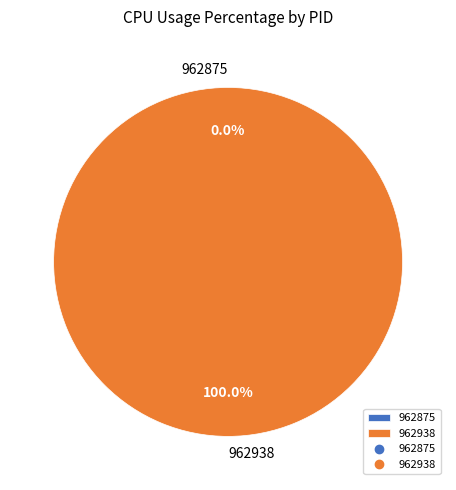

Count the number of slices in the pie.

2